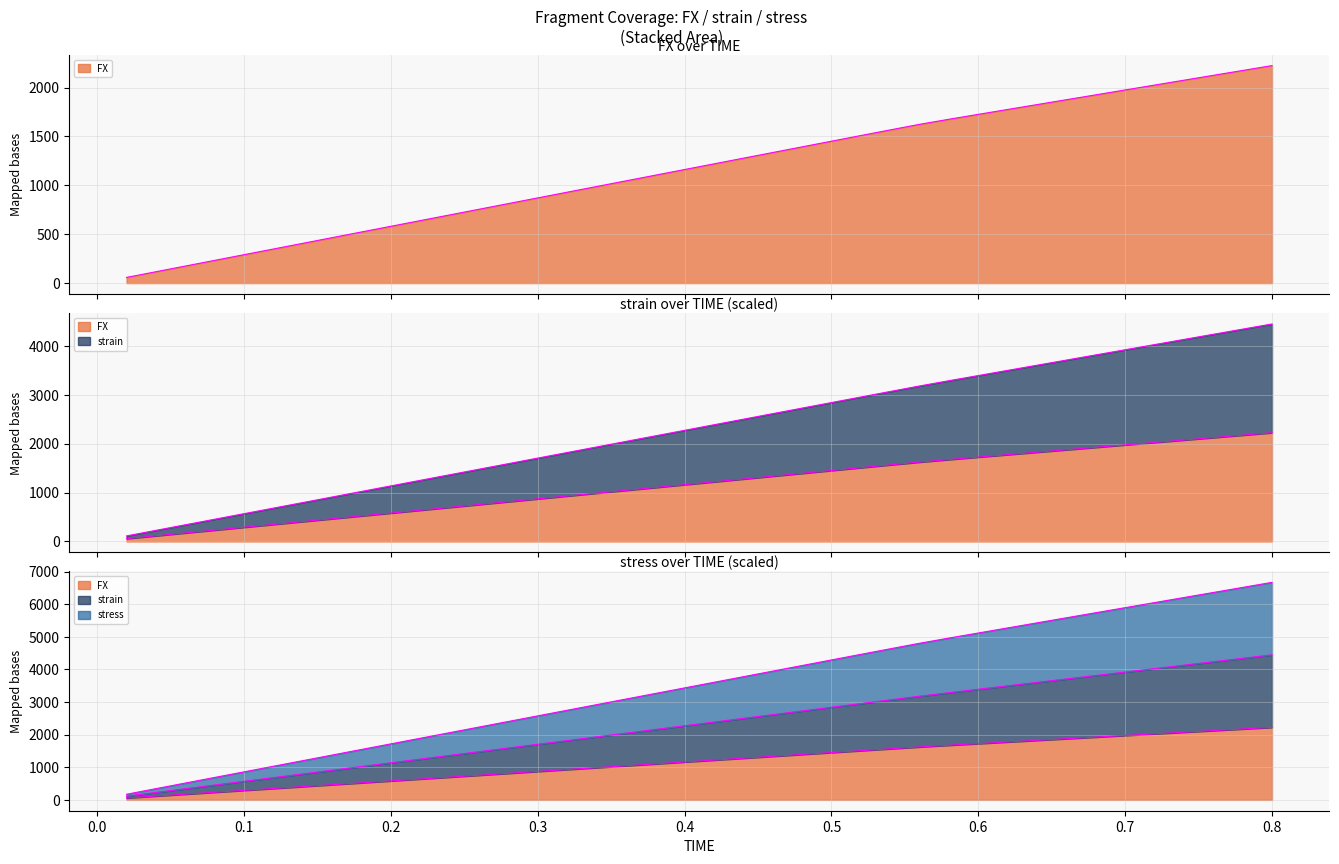

Where is stress nearest to the value 1141?

0.4